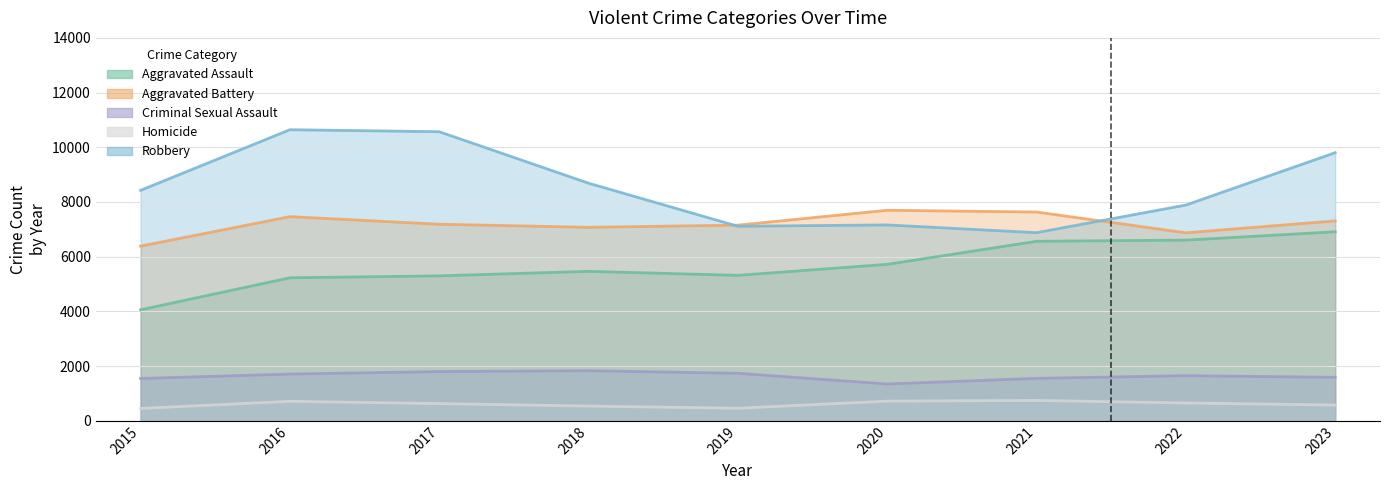

What is the value of the Homicide point at the 4th from the left?

537